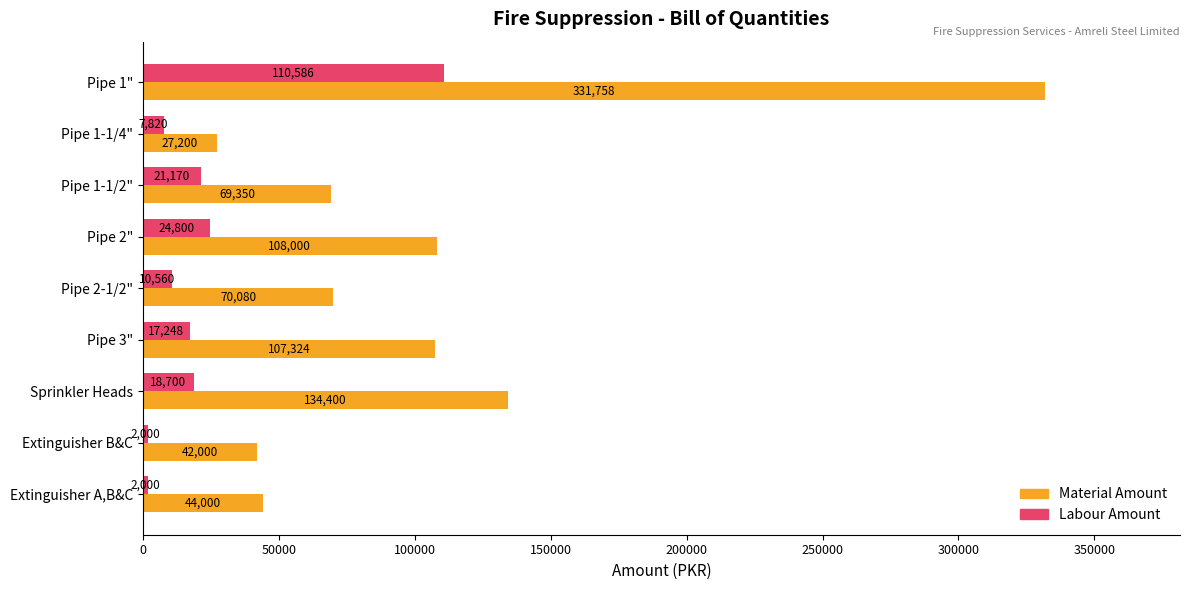

What is the difference between the maximum and minimum values in the Material Amount series?

304558.0